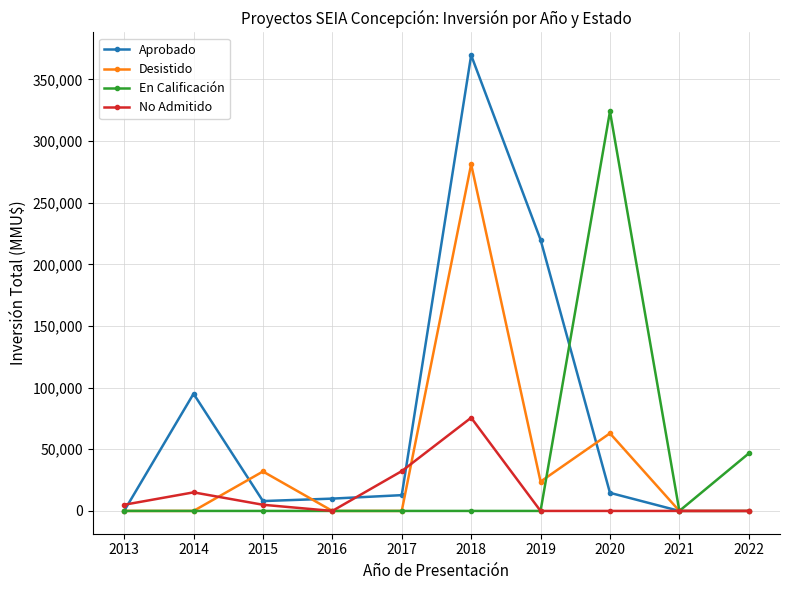

Which category has the highest value in the No Admitido series?

2018